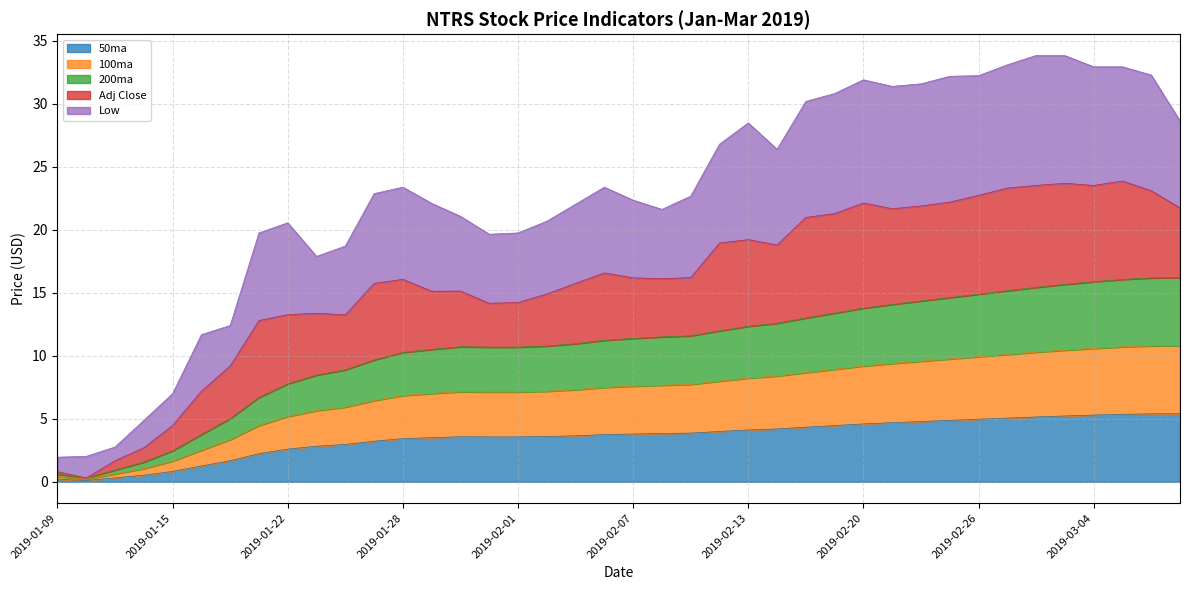

What position from the right is 2019-01-17?

34